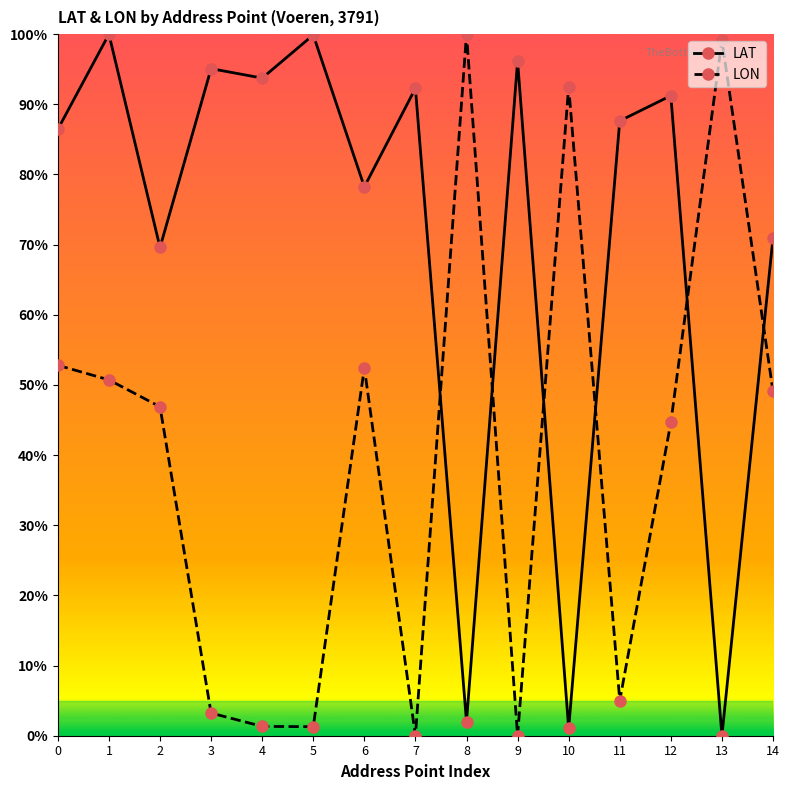

What is the difference between the maximum and minimum values in the LON series?

1.0